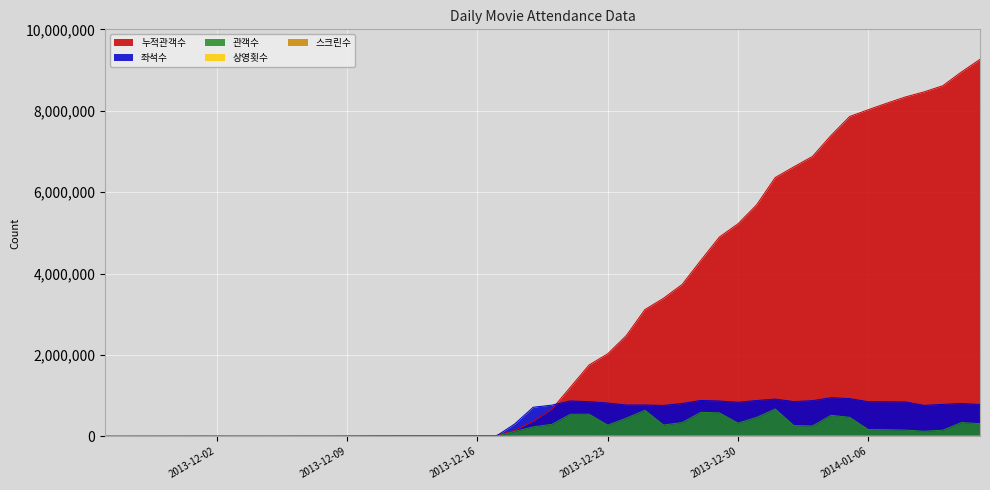

What is the total value across all series at 2013-12-03?

5714